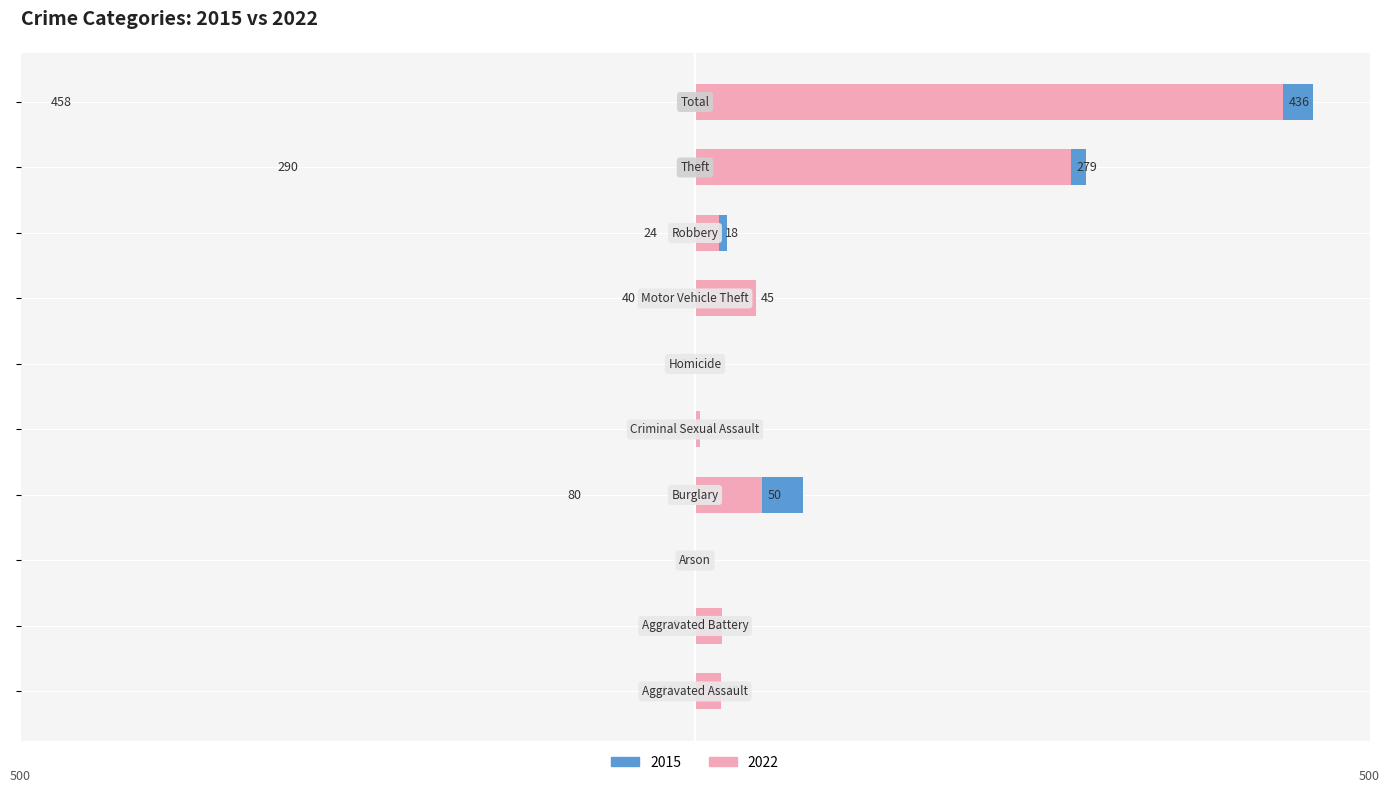

Where does the 2015 series first go above 24?

Burglary